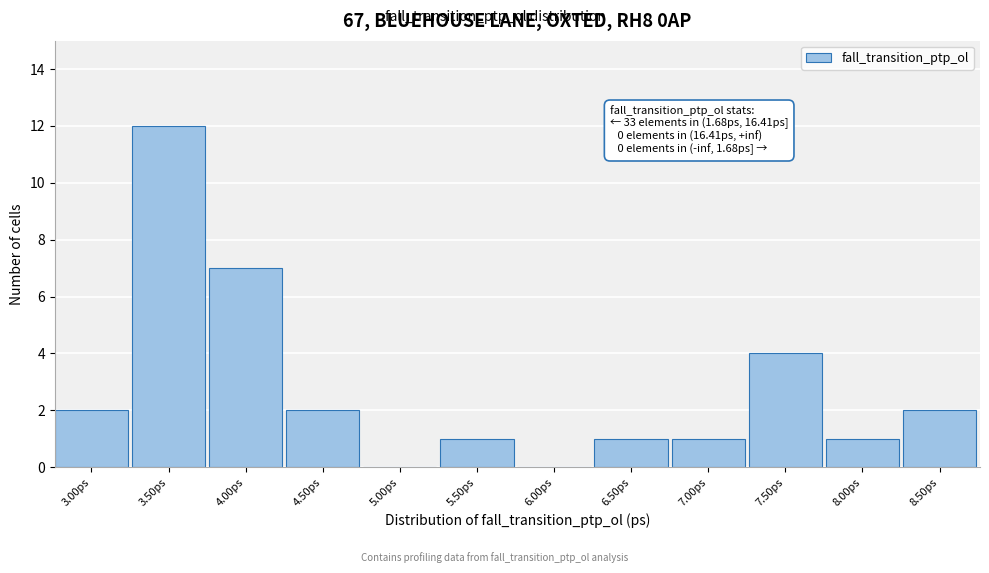

Reading right to left, list all the values displayed in this chart.

8.50ps=2	8.00ps=1	7.50ps=4	7.00ps=1	6.50ps=1	6.00ps=0	5.50ps=1	5.00ps=0	4.50ps=2	4.00ps=7	3.50ps=12	3.00ps=2